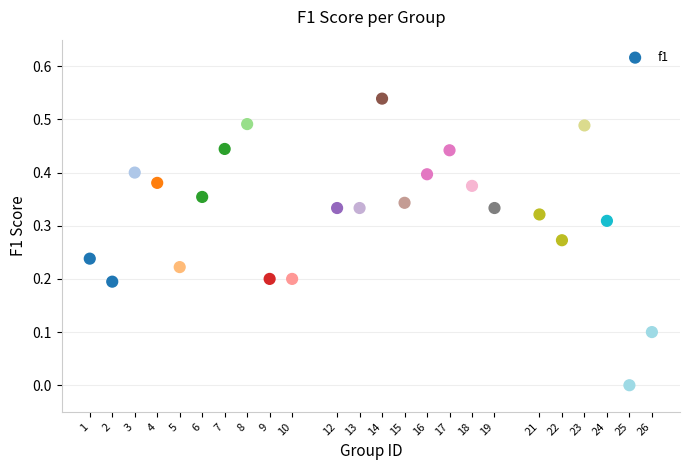

What is the range of X values (max minus min)?

25.0